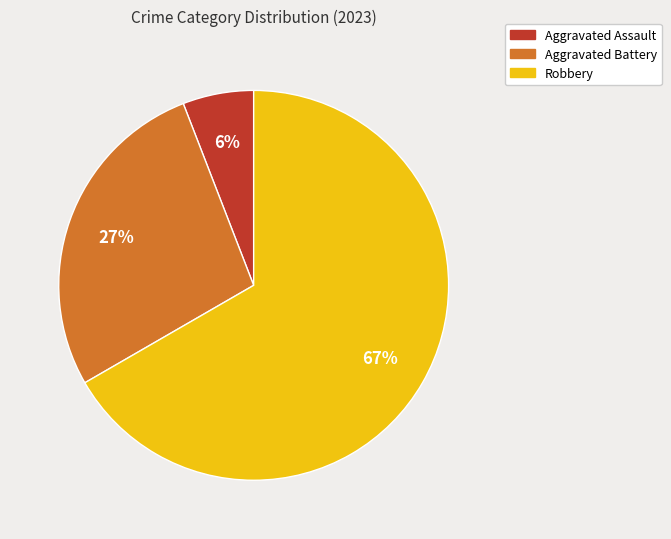

To the nearest percent, what is the average slice percentage?

33%